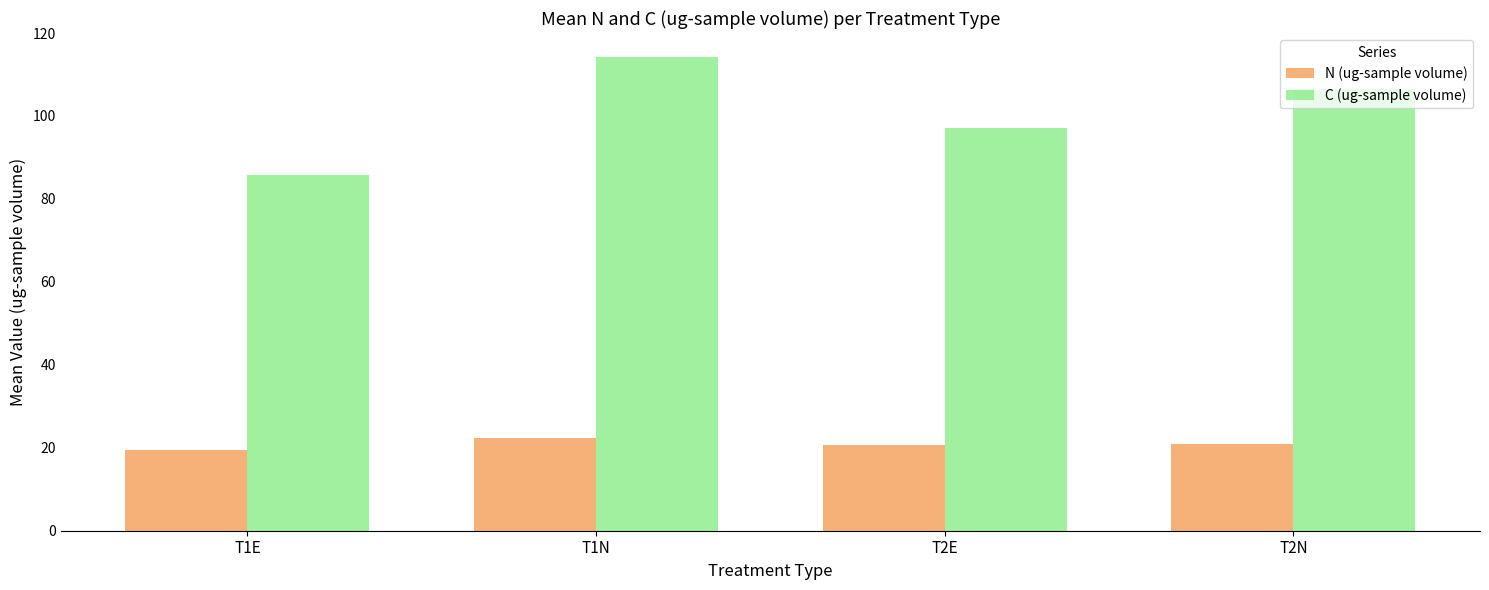

True or false: N (ug-sample volume) has a value of 30.3 at T2N.

False